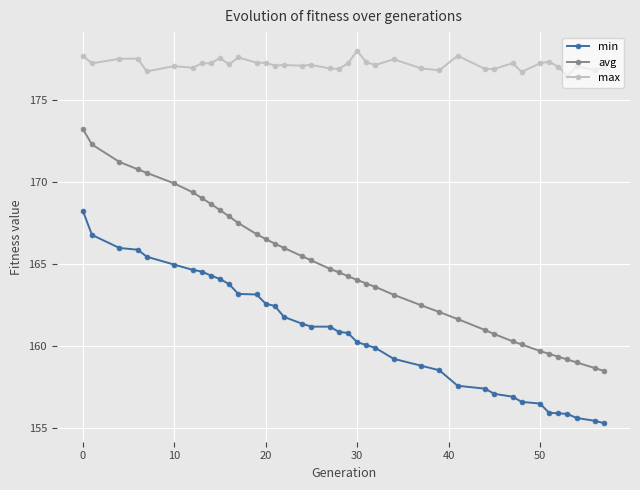

What is the minimum value shown in the chart?

155.3